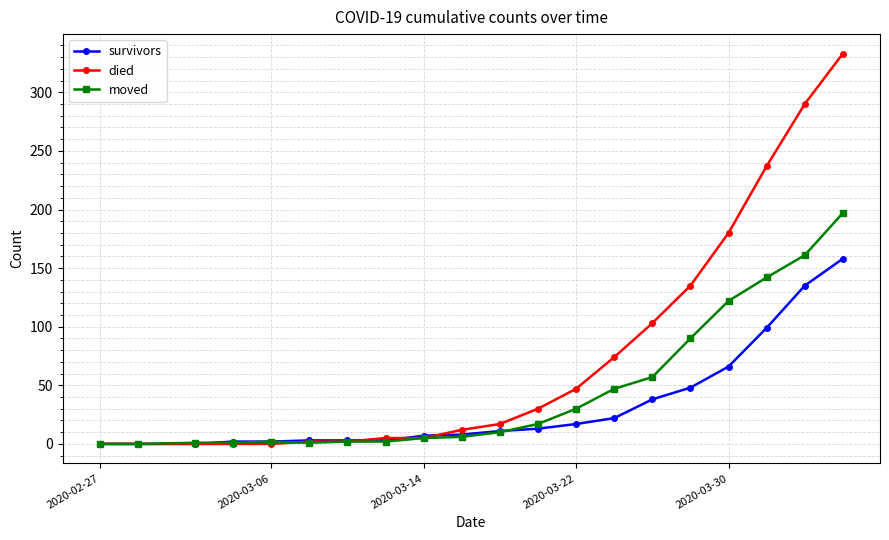

Which series has the largest range (max minus min)?

died